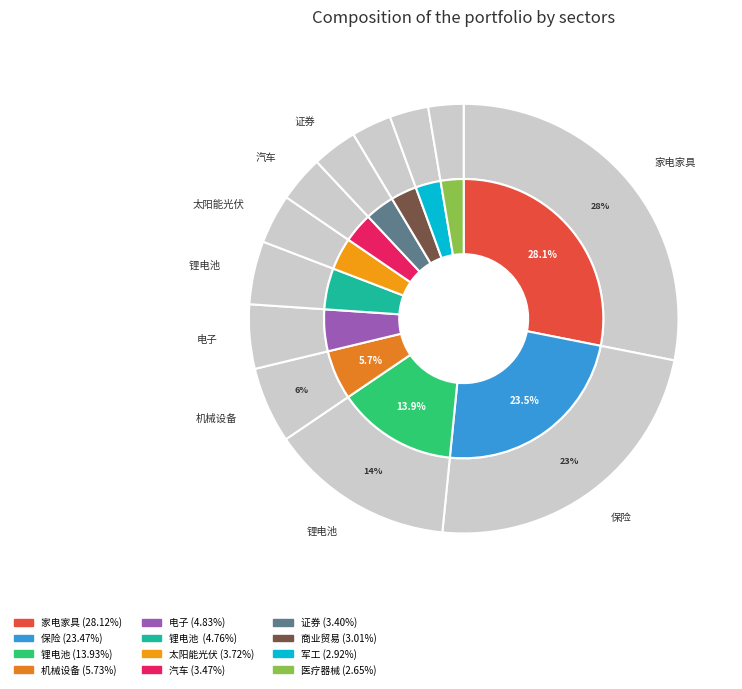

Is there a majority slice in this chart?

No